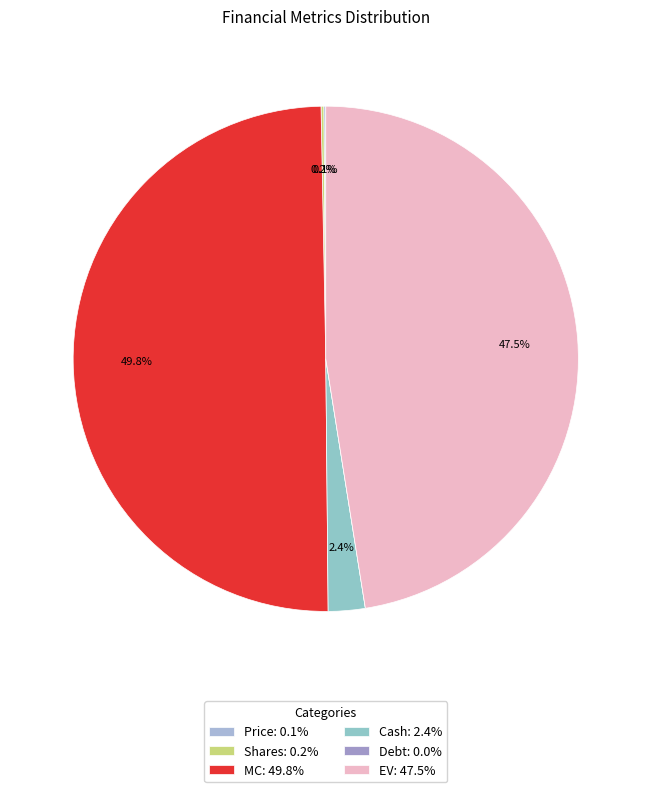

How much of the chart is everything except Price?

99.9%